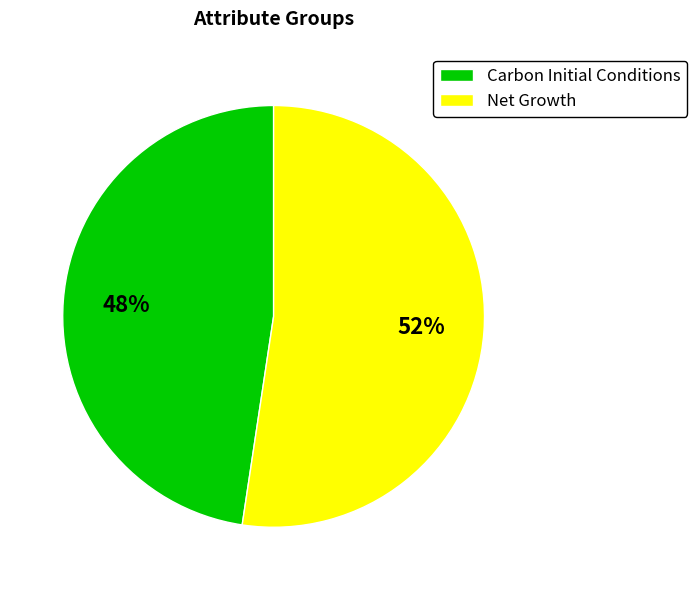

Which category accounts for the majority?

Net Growth